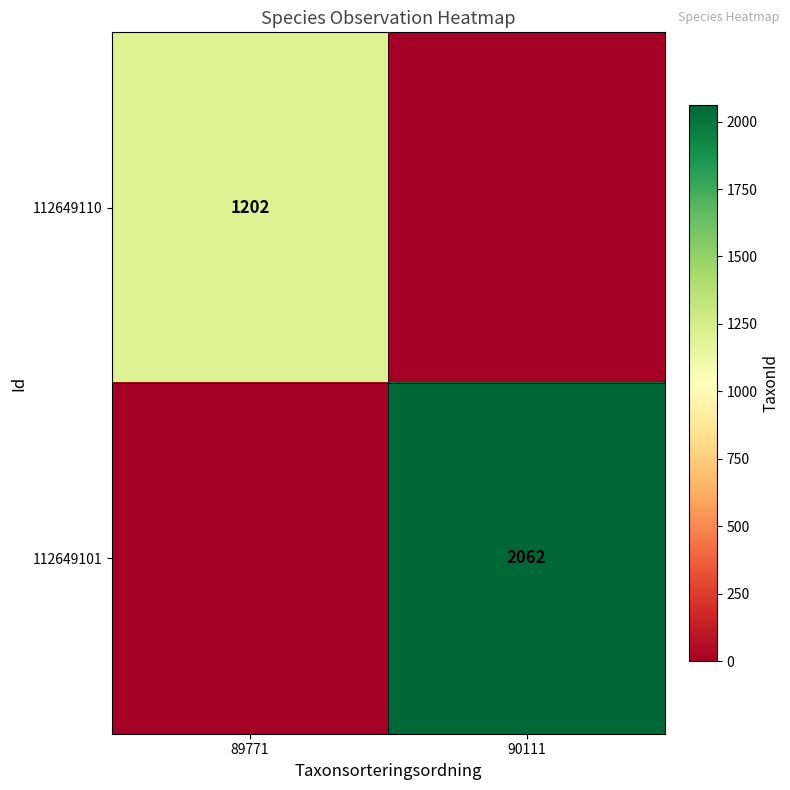

Is it true that 112649110 equals 2051 at 89771?

False